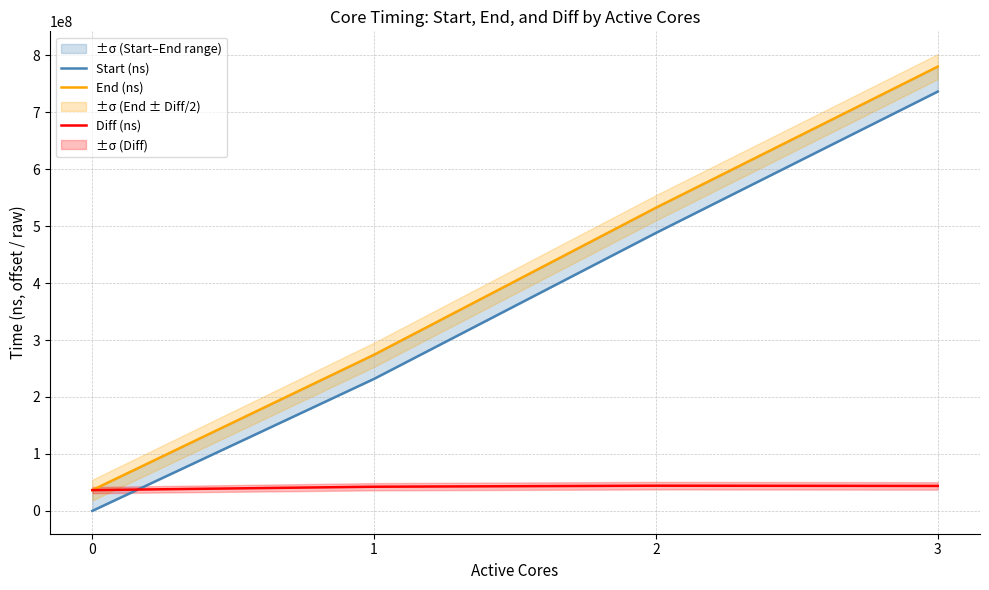

Where is Diff (ns) nearest to the value 40366383?

1